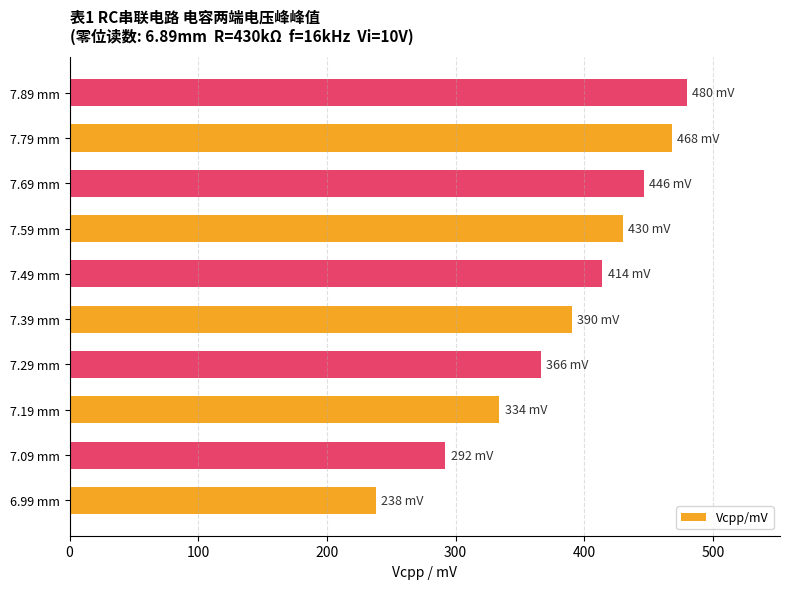

How many data points does each series have?

10